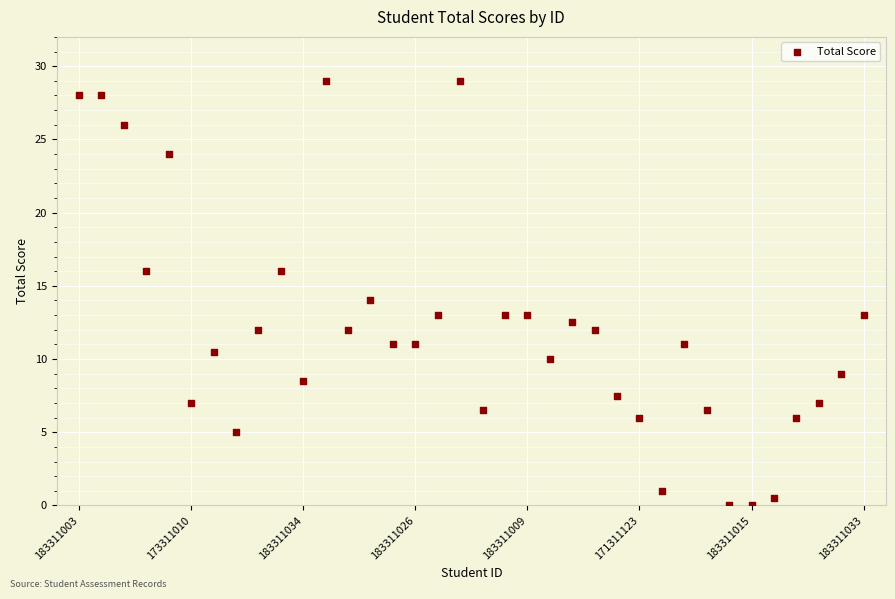

What is the range of Y values (max minus min)?

29.0